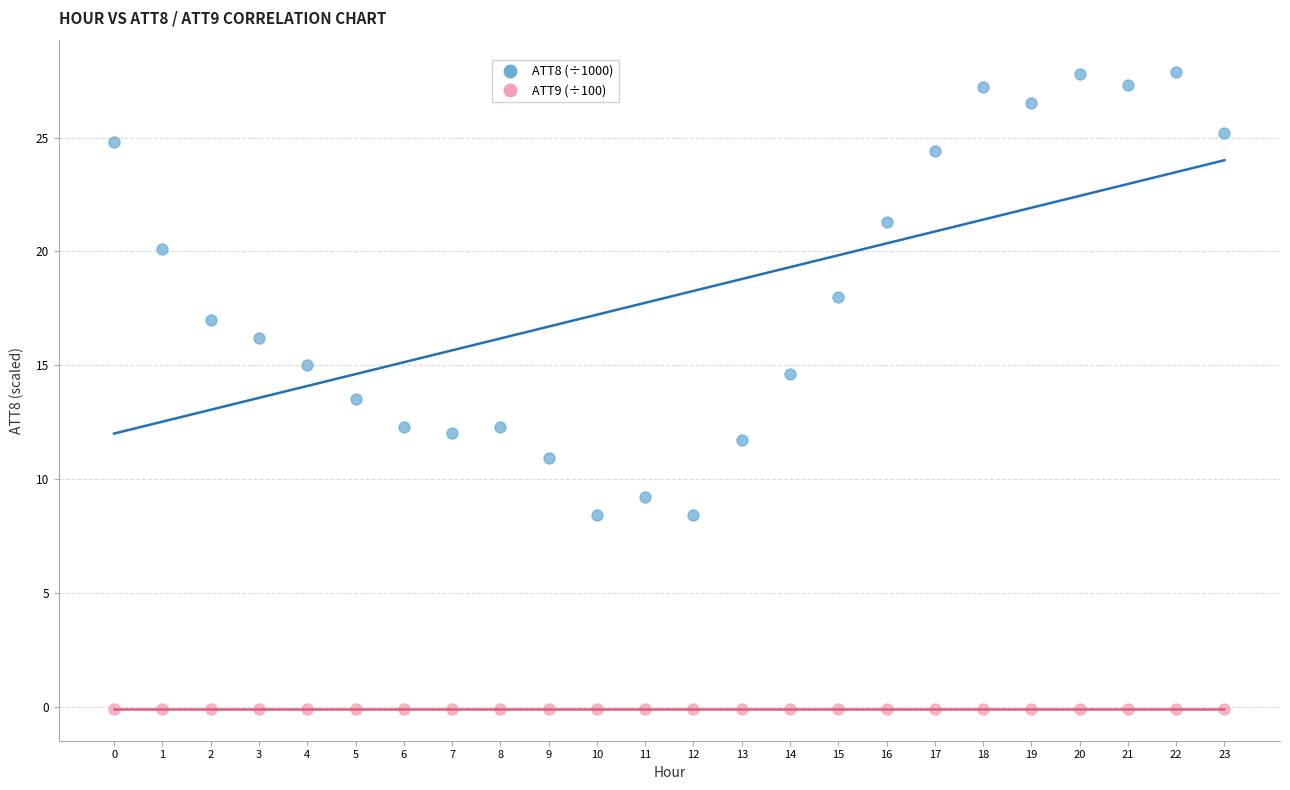

What are all the series names shown in the legend?

ATT8 (÷1000), ATT9 (÷100)